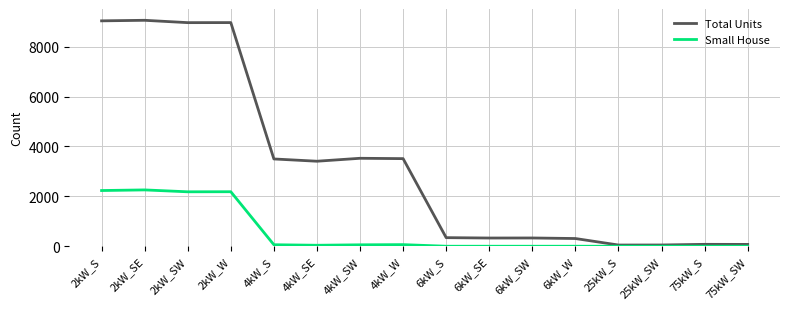

The value of Small House at 2kW_SE is 1249. True or false?

False